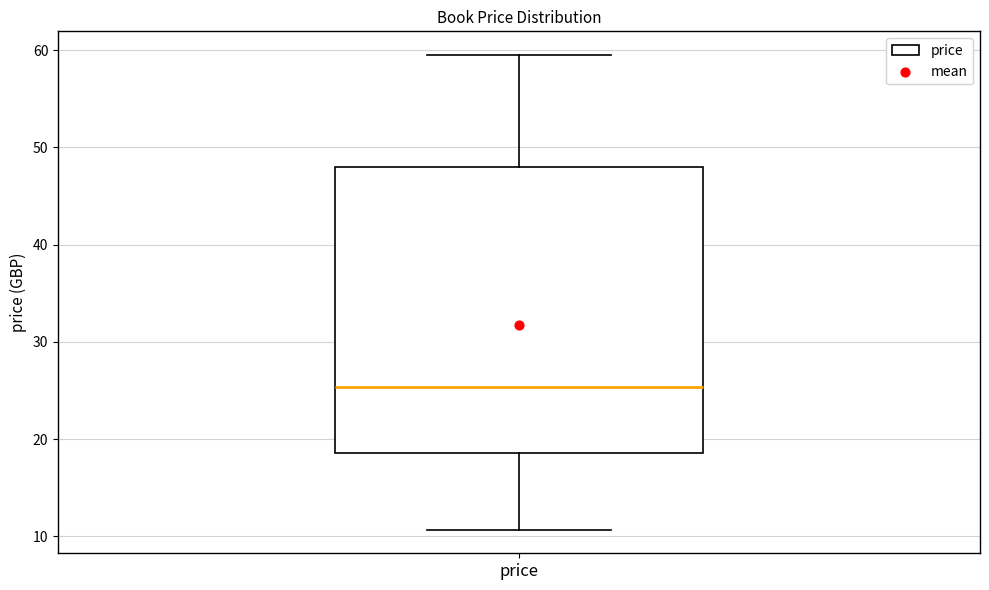

Where does the median line of the box for price sit on the y-axis? The values are not printed on the chart, so give them approximately, as read against the axis.

25